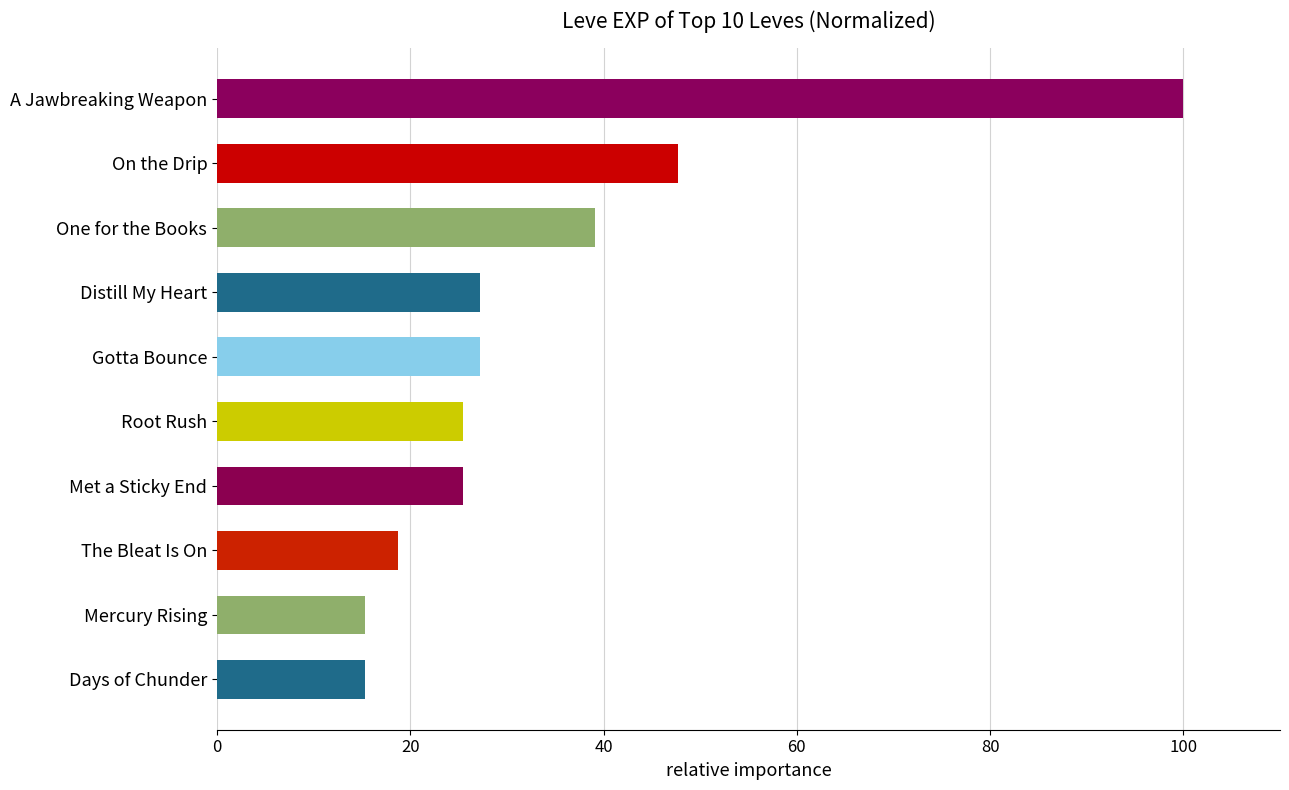

Reading bottom to top, transcribe all the data shown in this chart.

Days of Chunder=15.3	Mercury Rising=15.3	The Bleat Is On=18.8	Met a Sticky End=25.5	Root Rush=25.5	Gotta Bounce=27.2	Distill My Heart=27.2	One for the Books=39.1	On the Drip=47.7	A Jawbreaking Weapon=100.0